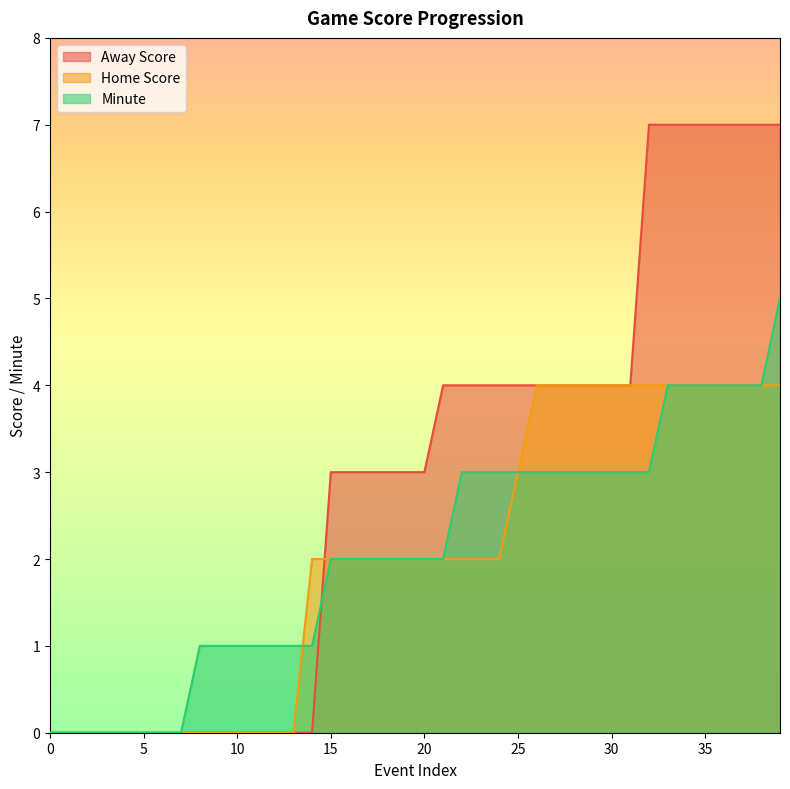

Between which two adjacent categories do Home Score and Minute first intersect?

13 and 14